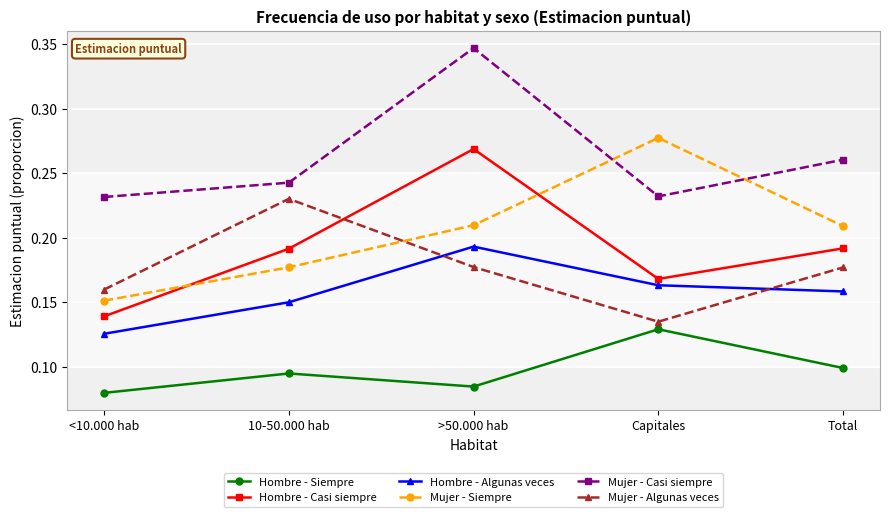

At which category does Hombre - Casi siempre reach its first local valley?

Capitales